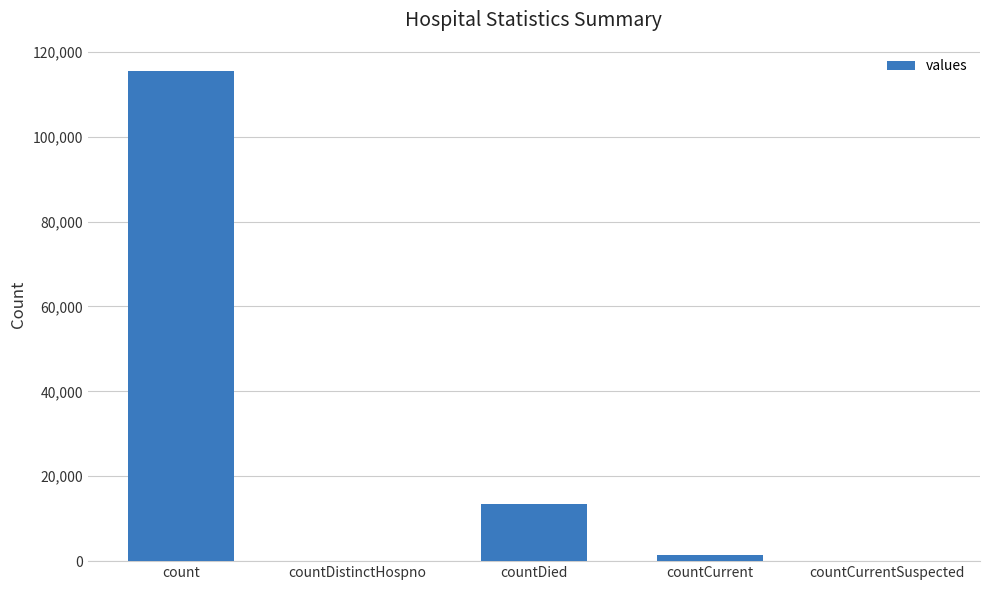

The chart shows a value of 115379 at count. True or false?

True